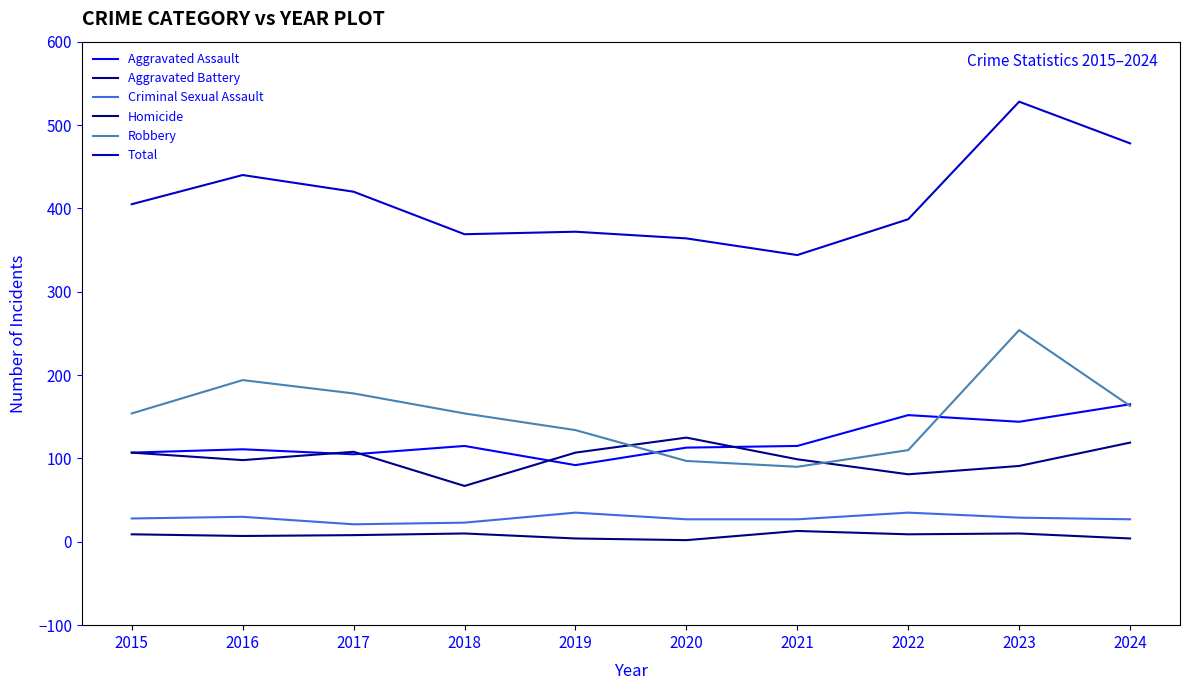

True or false: Aggravated Battery has a value of 81 at 2022.

True